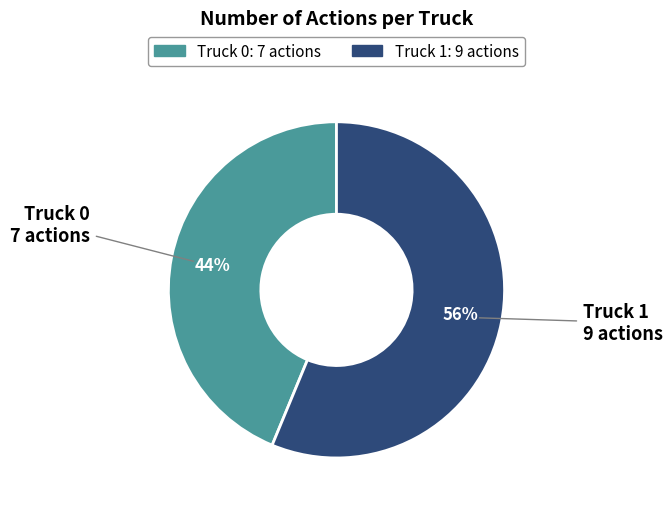

Approximately how many times larger is the value at Truck 0 compared to Truck 1?

0.8